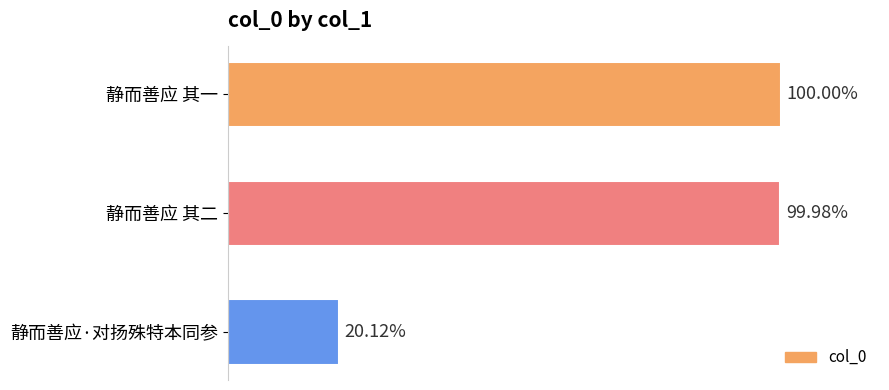

Are the bars horizontal?

Yes